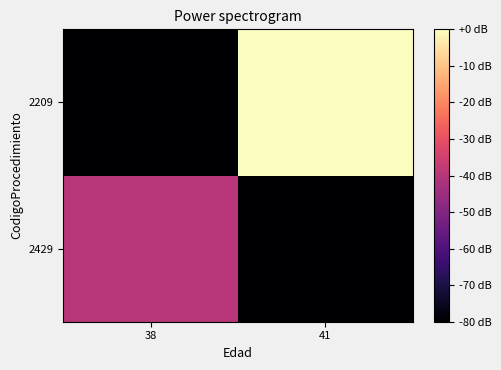

Rank the series by their average value, from highest to lowest.

2209, 2429